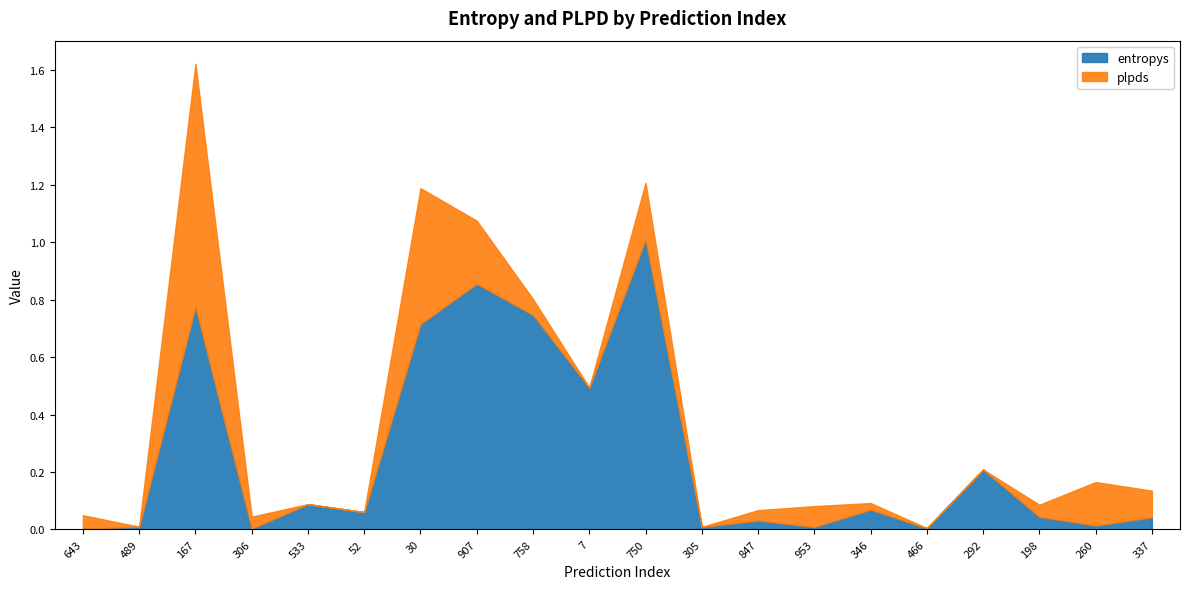

What is the sum of all plpds values?

2.1